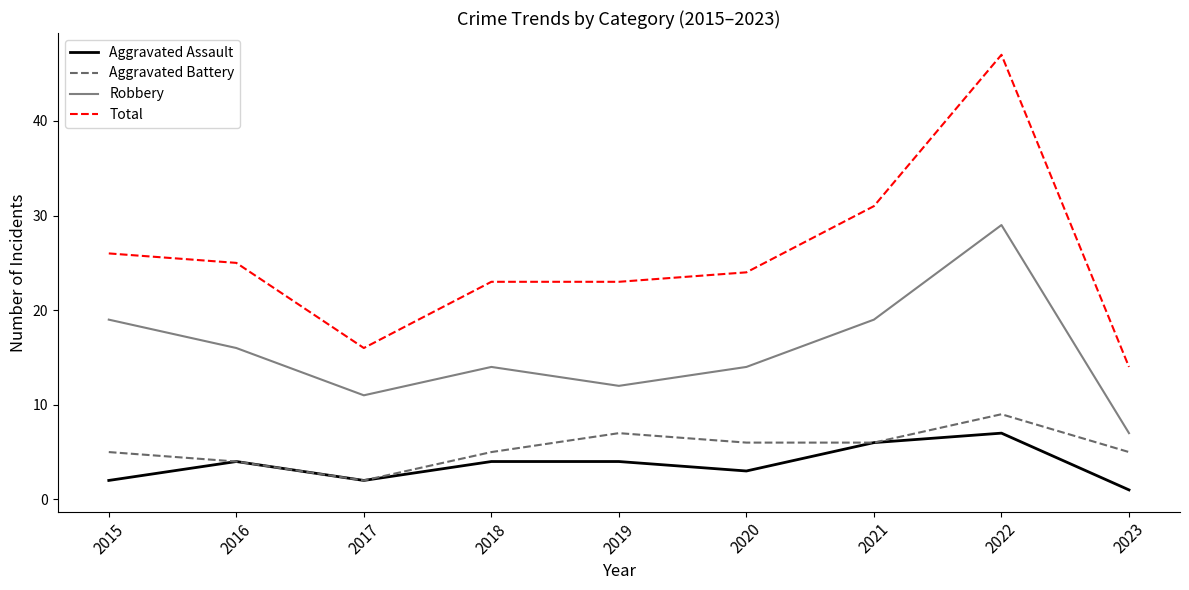

Which series has the widest spread of values?

Total